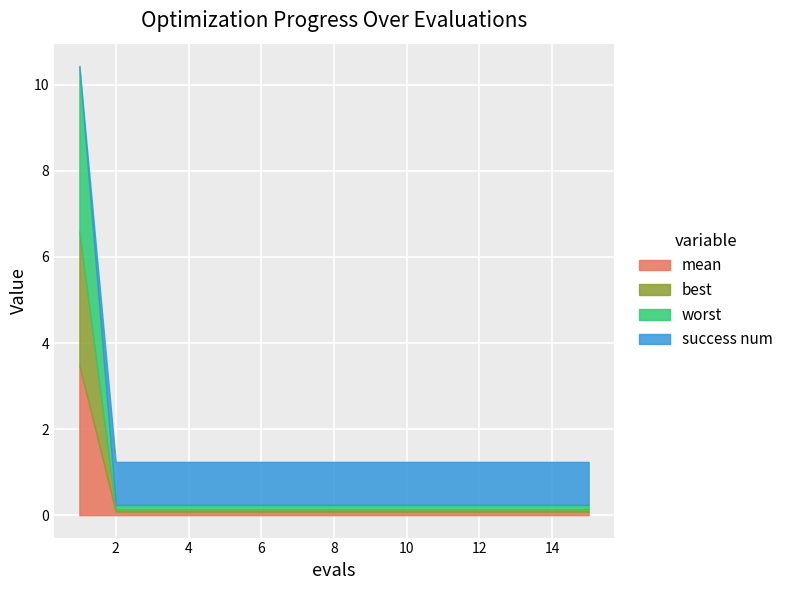

At how many categories does at least one series exceed 0?

15